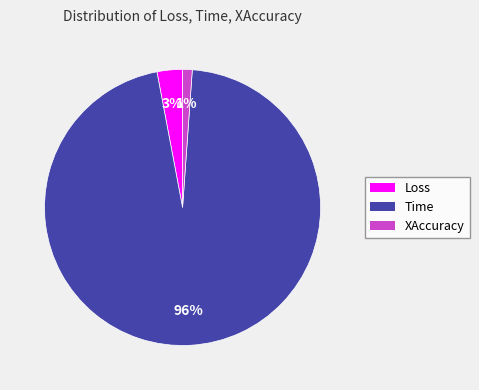

The Time slice represents 96% of the pie. True or false?

True